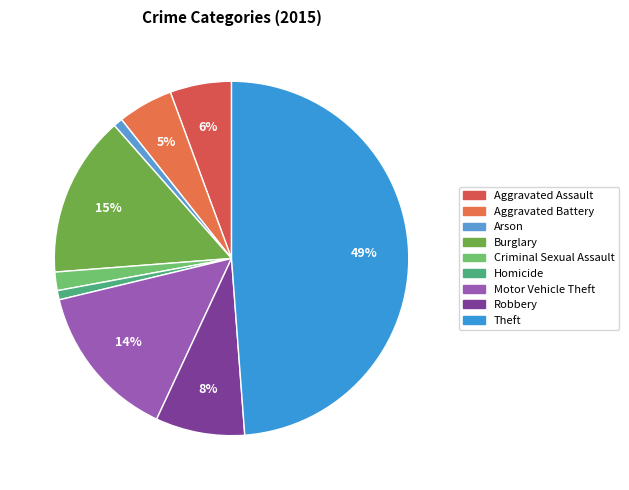

What is the smallest slice in the pie chart?

Arson